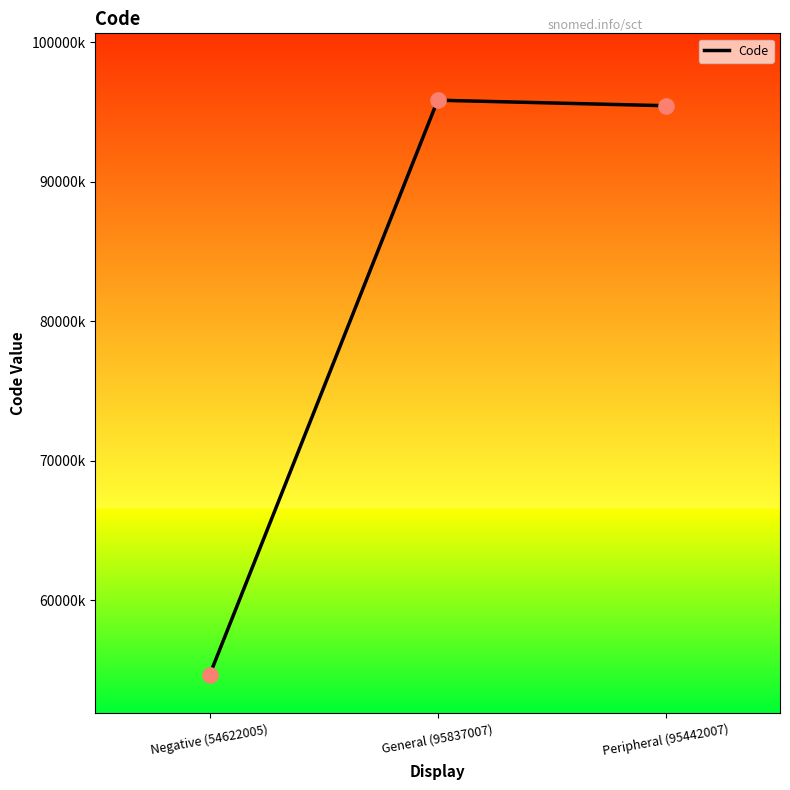

Approximately how many times larger is the value at Negative (54622005) compared to General (95837007)?

0.6